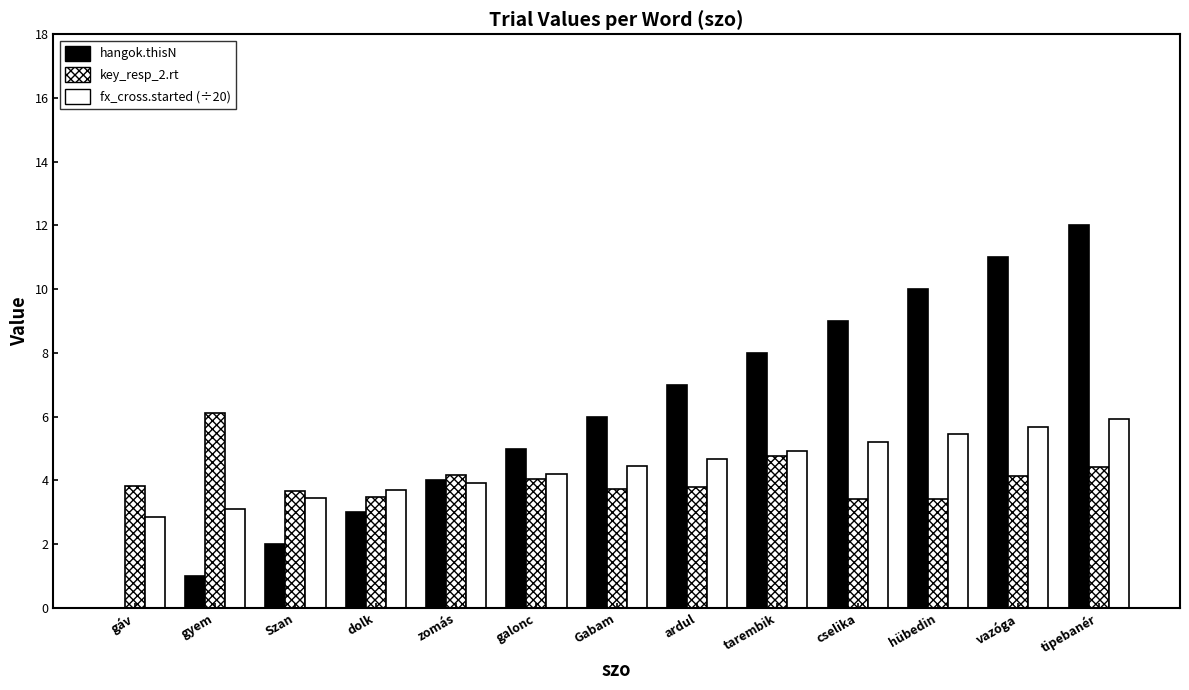

What is the label of the 5th bar from the left?

zomás